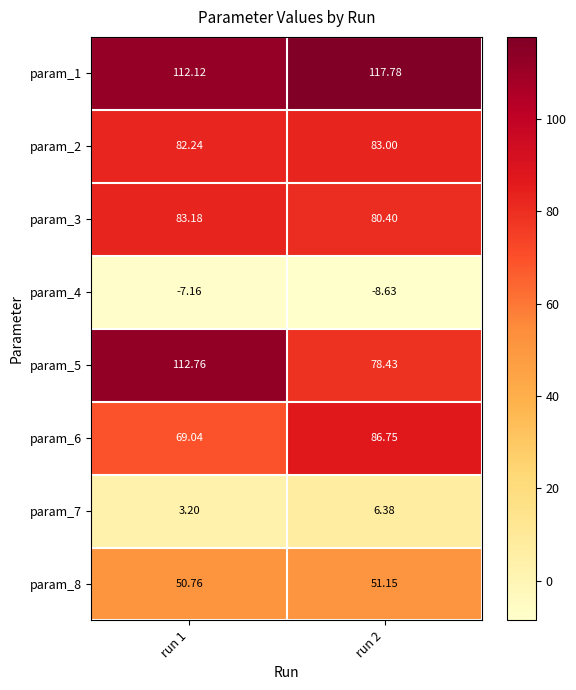

Is the value of param_6 at run 1 greater than the value of param_5 at run 1?

No